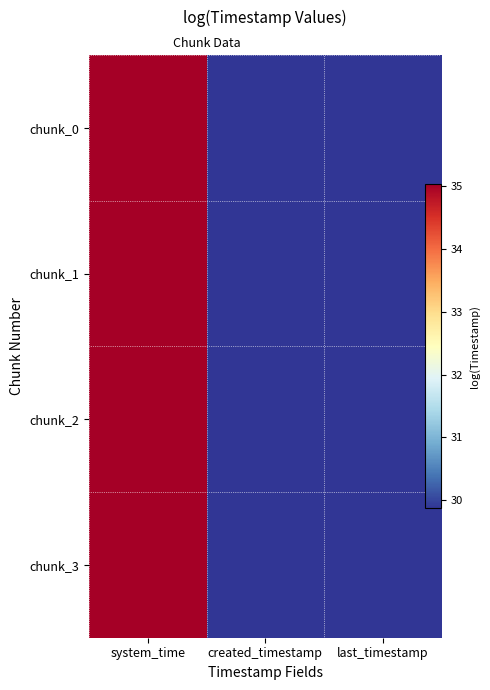

True or false: chunk_2 has a value of 29.9 at created_timestamp.

True